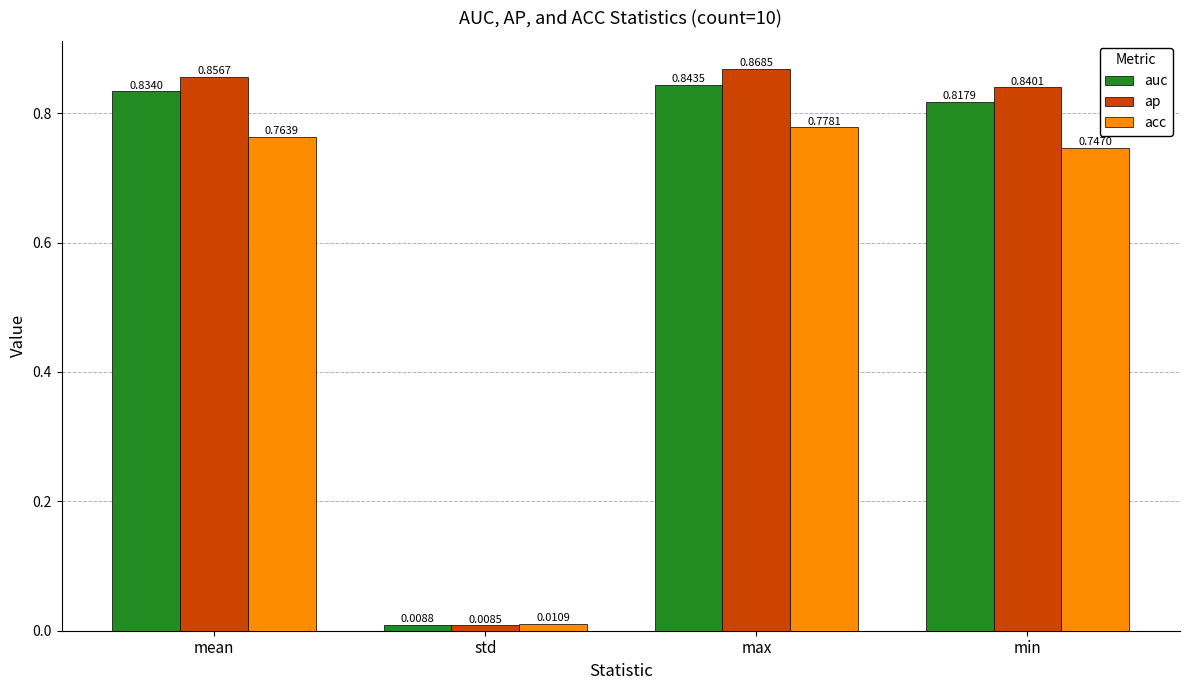

What is the label of the 2nd bar from the right?

max